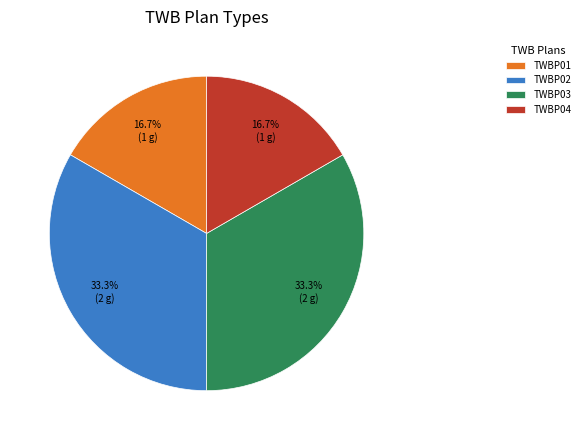

To the nearest percent, what is the average slice percentage?

25%